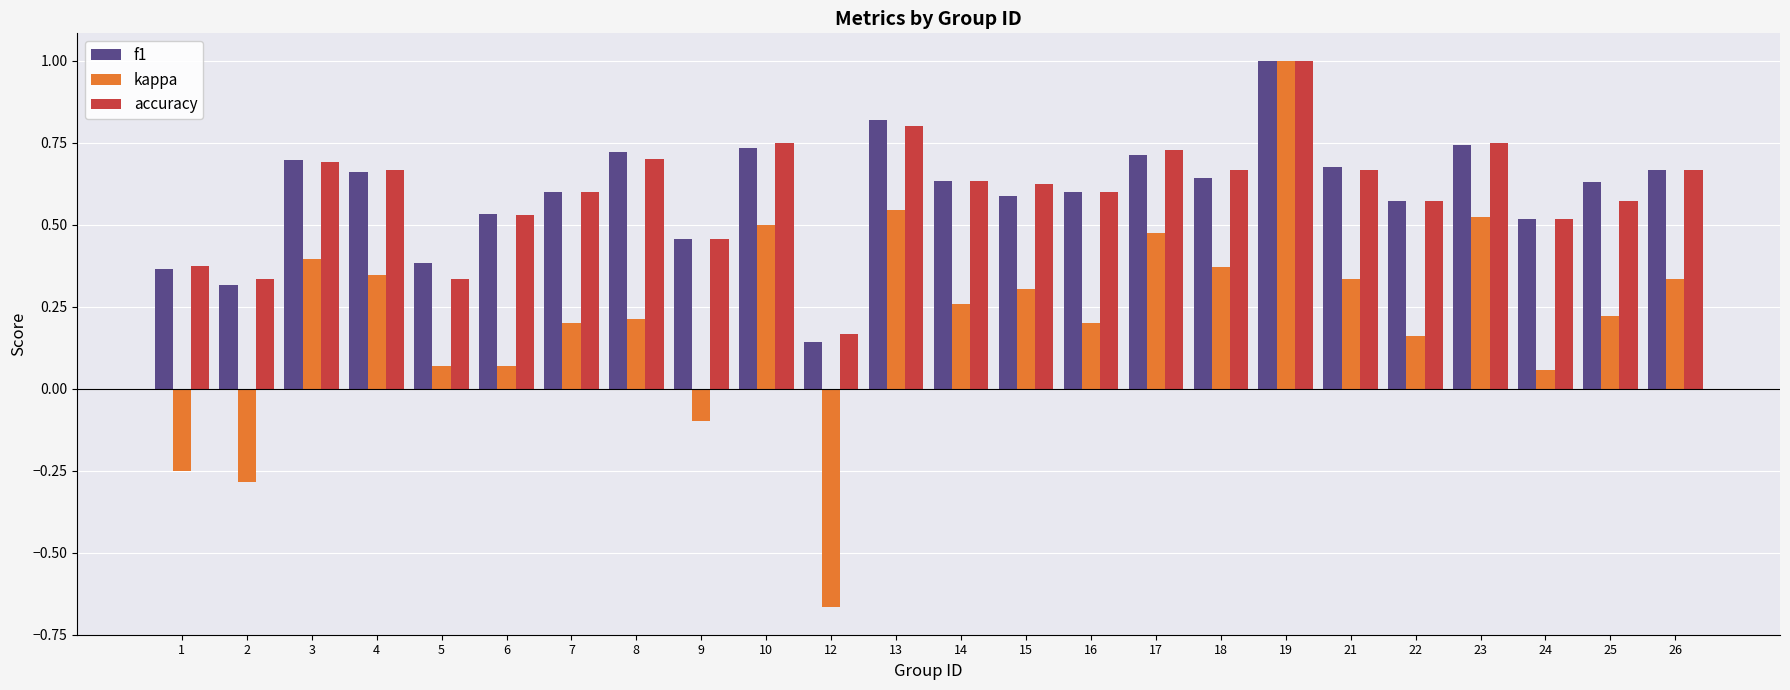

What are all the series names shown in the legend?

f1, kappa, accuracy